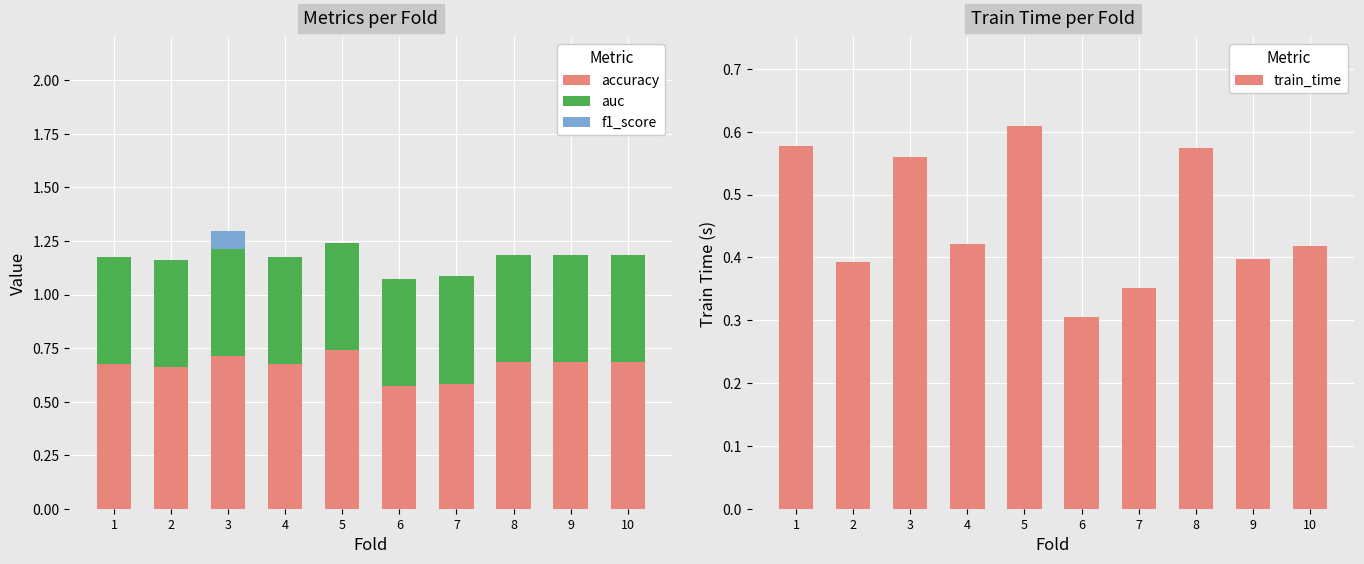

What are all the series names shown in the legend?

accuracy, auc, f1_score, train_time